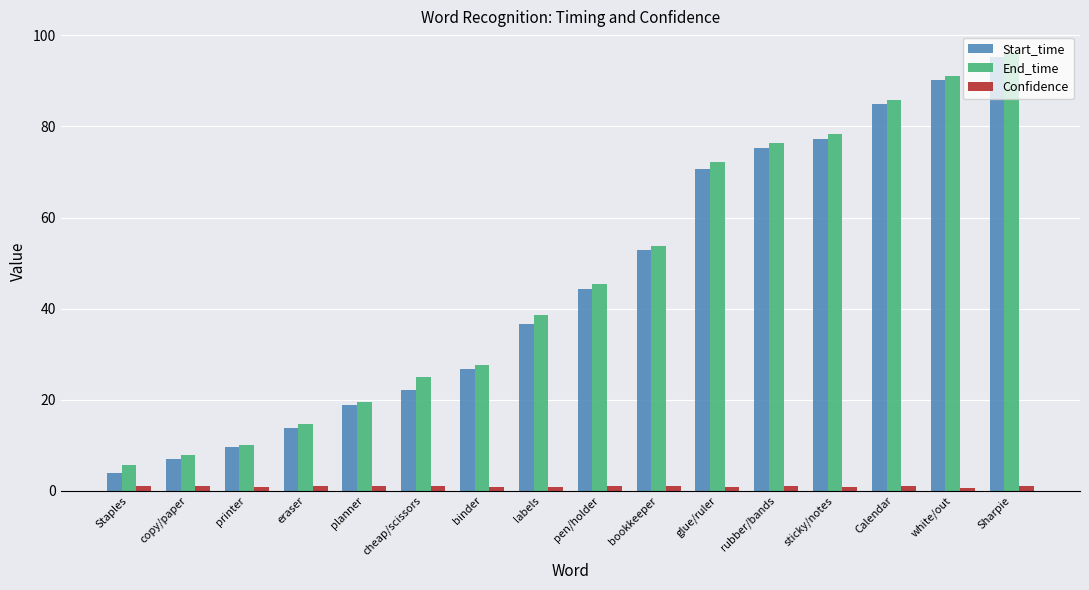

At how many categories does at least one series exceed 16?

12